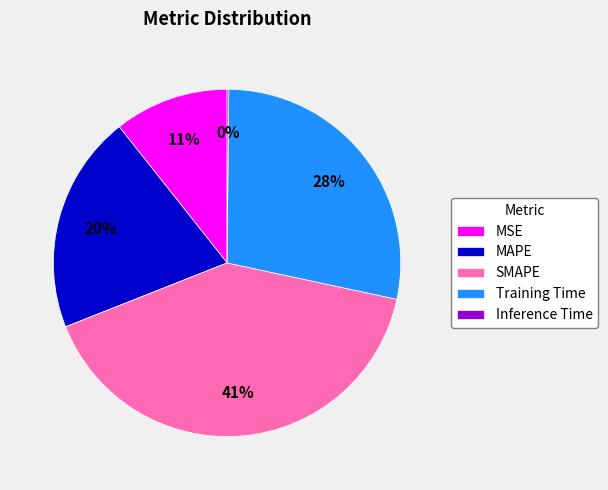

Does any single category account for the majority?

No